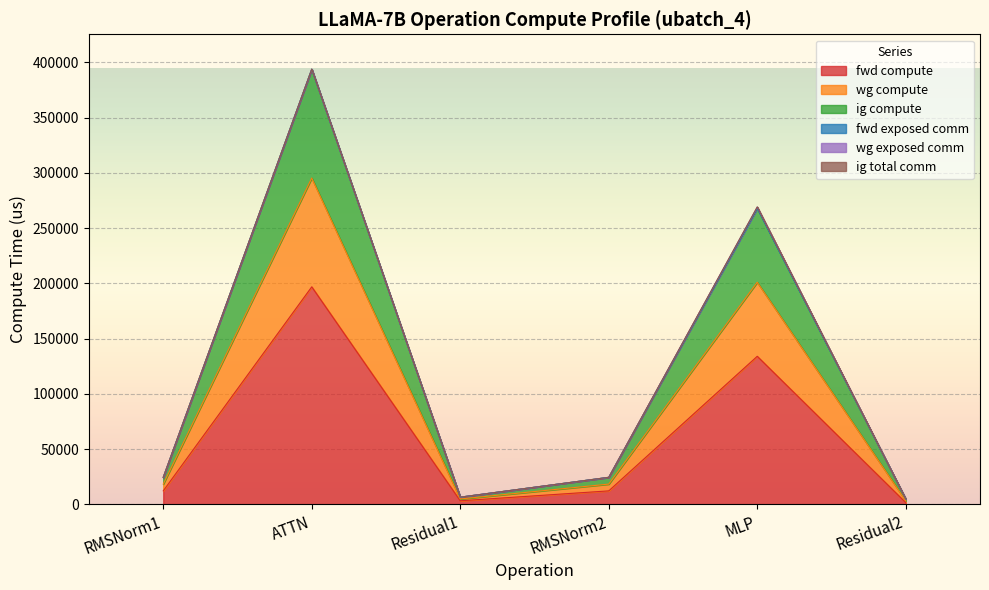

What position from the right is Residual1?

4